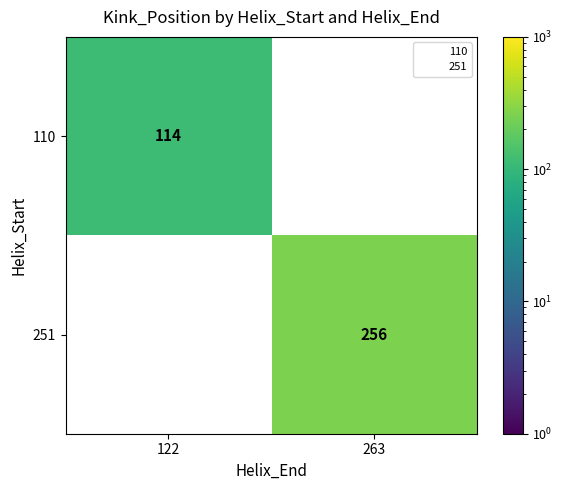

The value of 110 at 263 is 0. True or false?

True